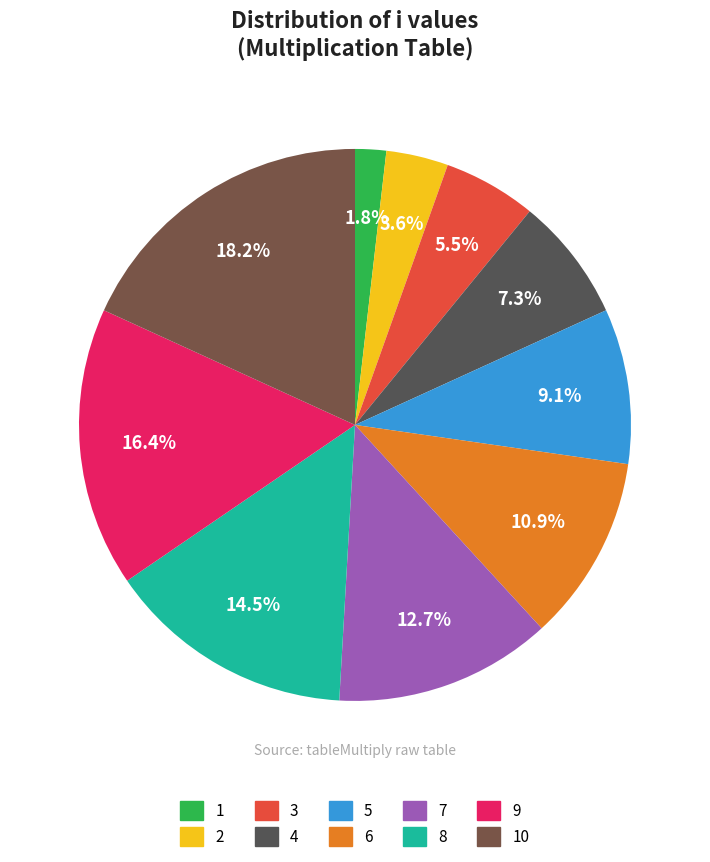

How many slices are in this pie chart?

10